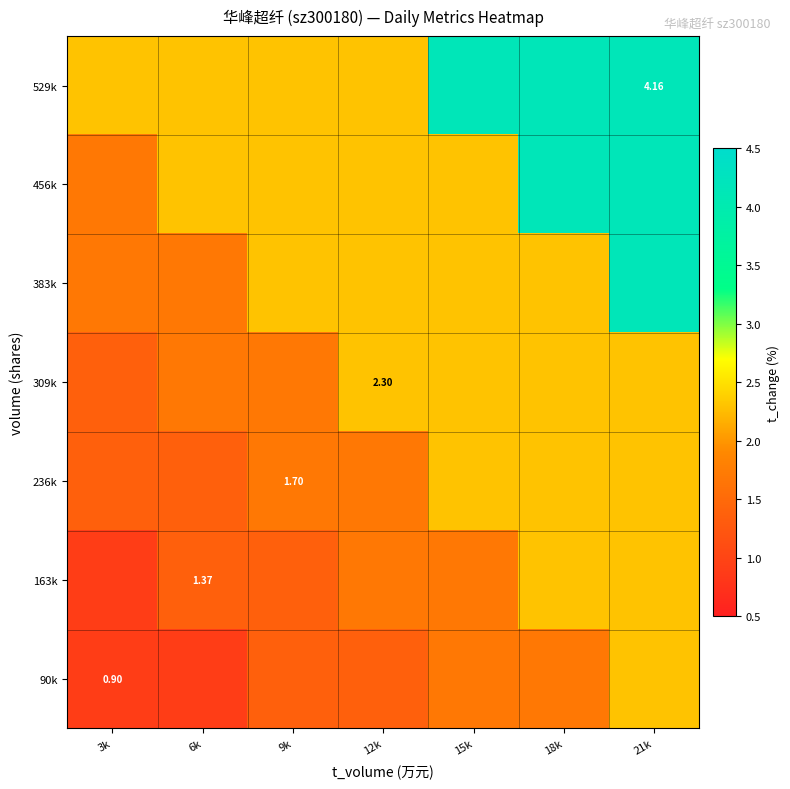

Is the value of 383k at 6k greater than the value of 309k at 9k?

No